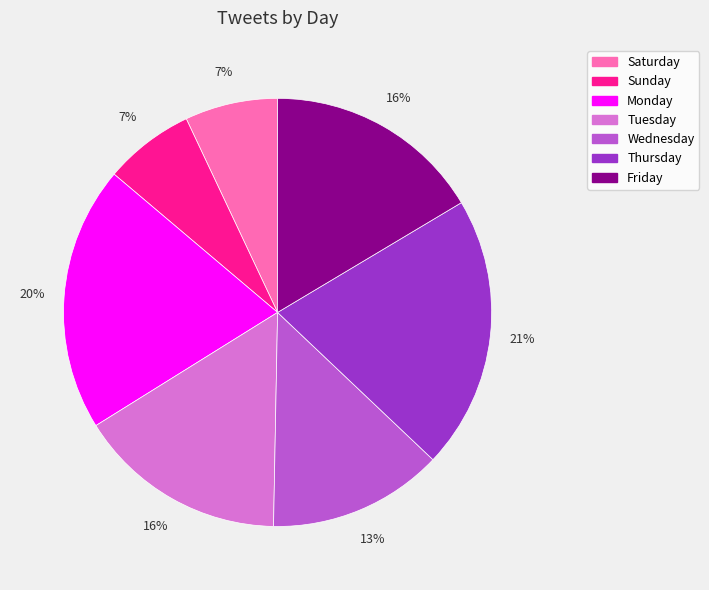

Which slice is the largest?

Thursday